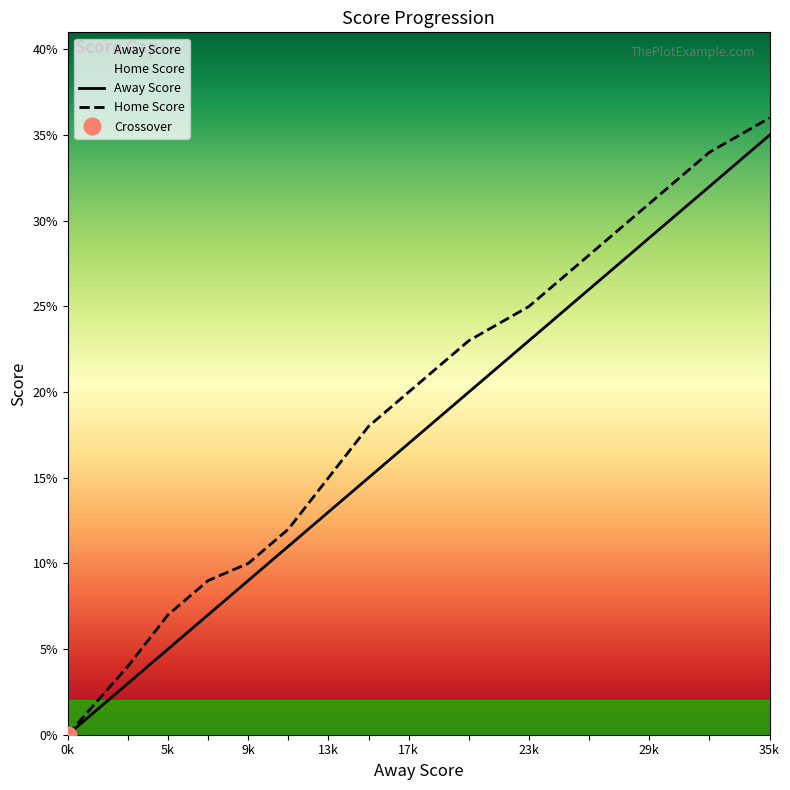

What is the sum of the Away Score values at 20 and 15?

35